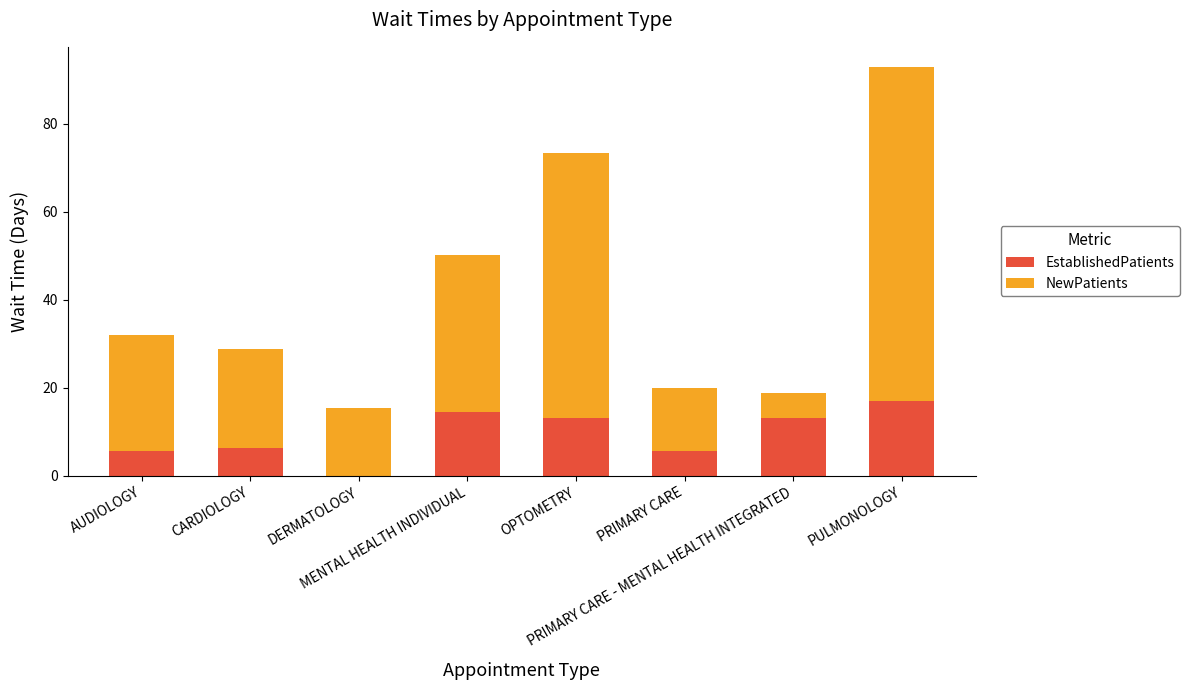

What is the sum of all EstablishedPatients values?

75.1